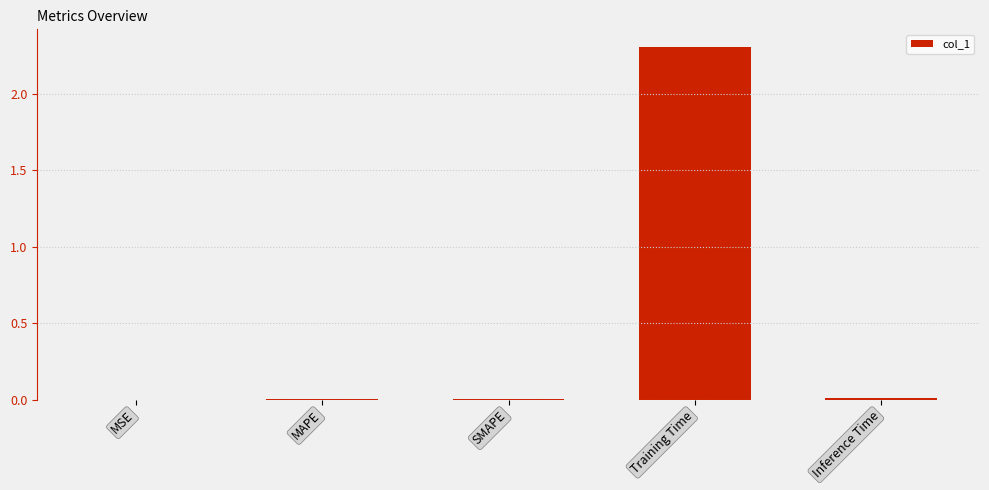

Does the chart contain stacked bars?

No